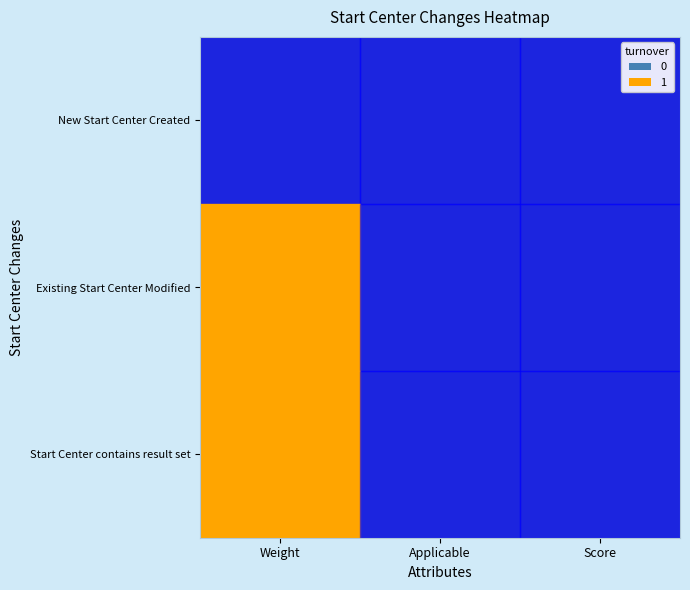

What is the sum of the row_2 values at Score and Weight?

1